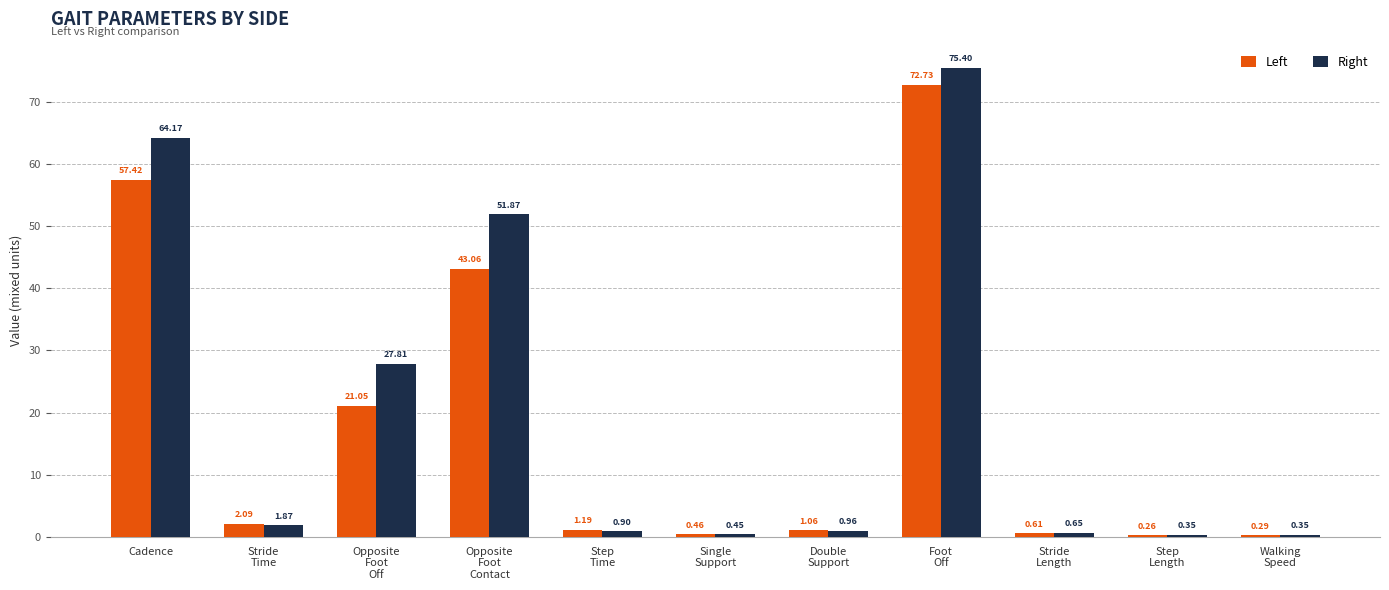

At which category is the sum across all series the highest?

Foot
Off